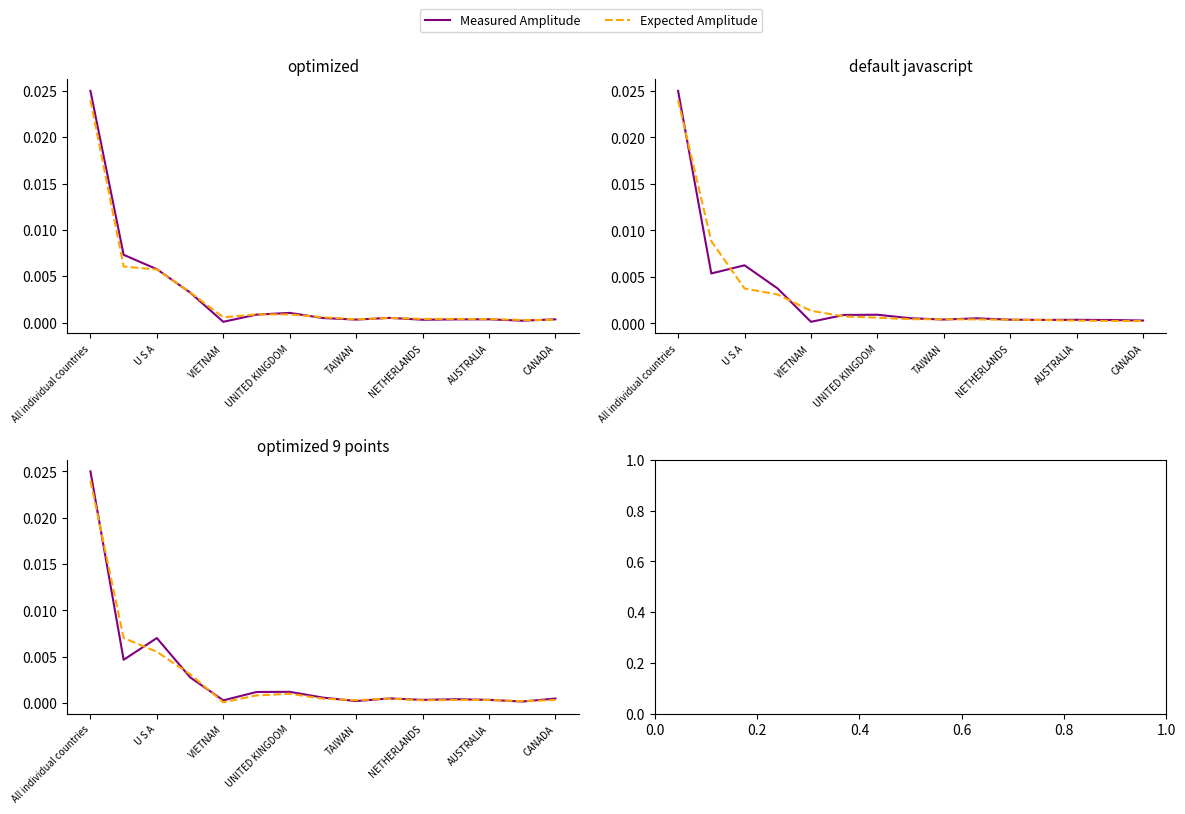

What is the label of the 1st point from the left?

All individual countries